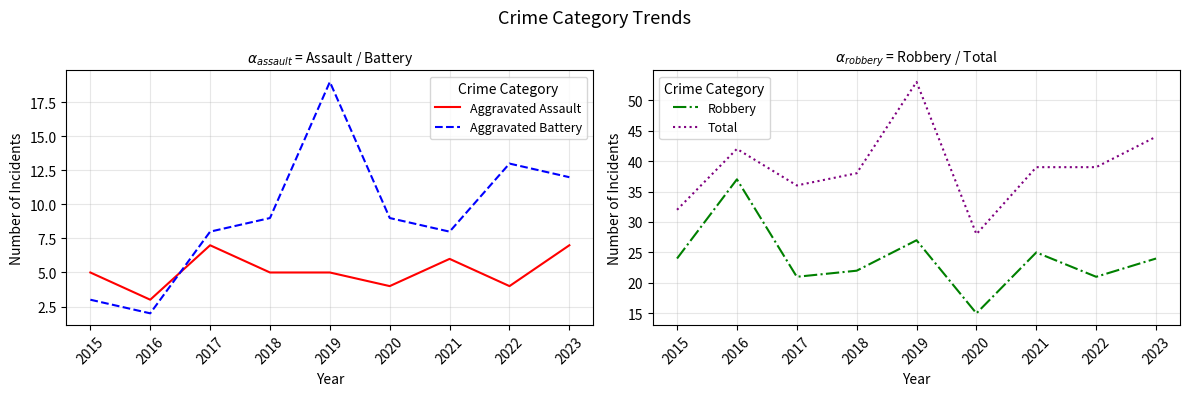

True or false: Aggravated Battery and Total cross at least once.

False